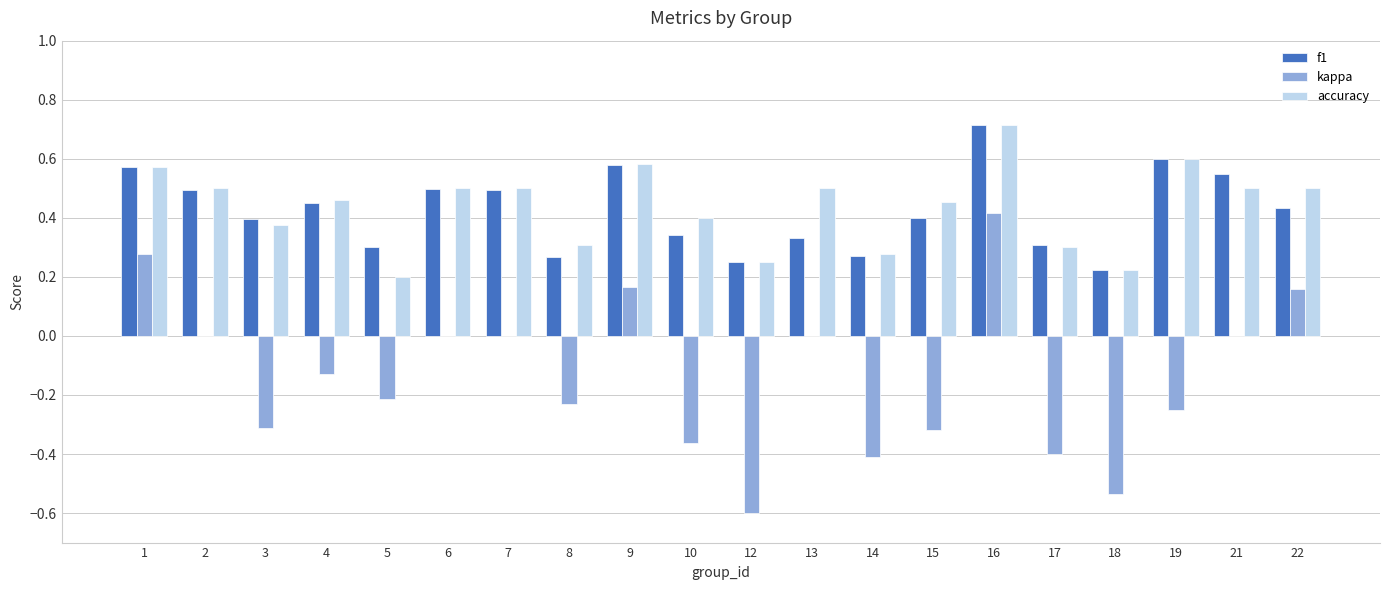

How many groups of bars are there?

20